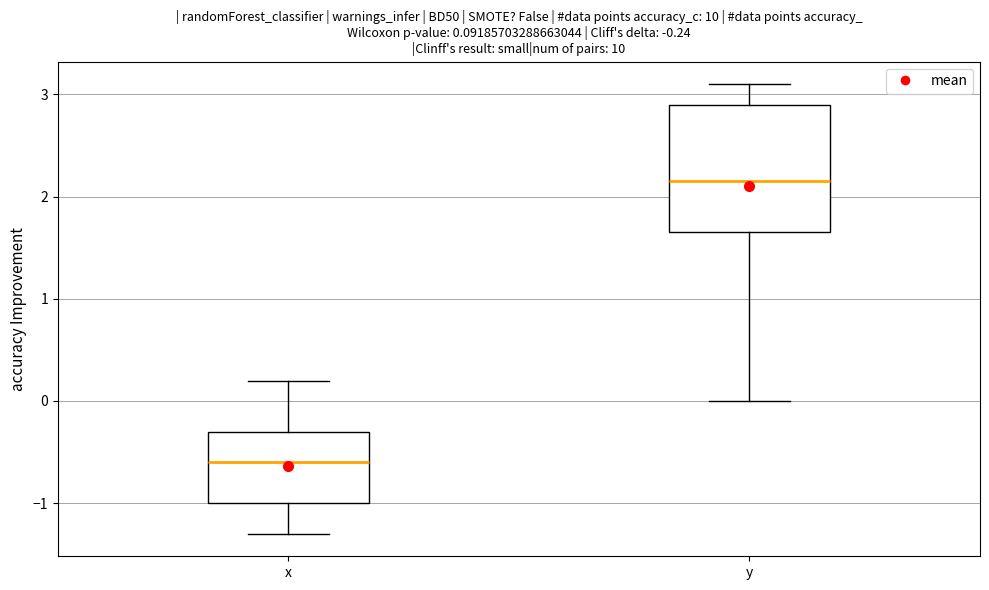

Which box's median line is the lowest?

x